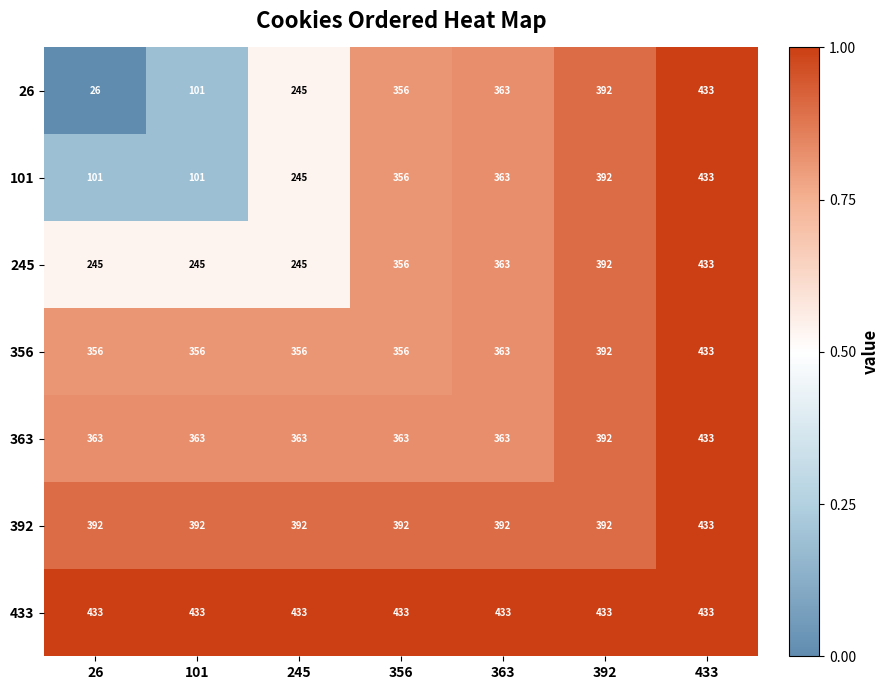

What is the greatest value displayed?

433